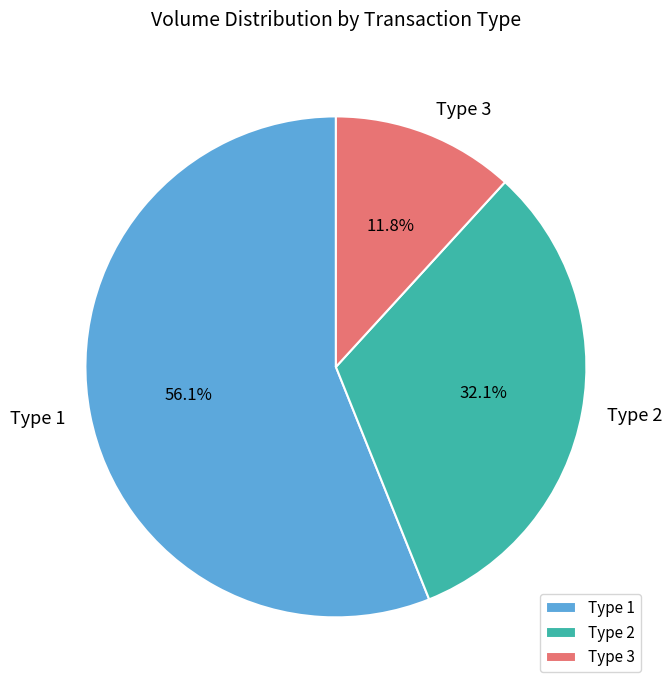

Count the number of slices in the pie.

3